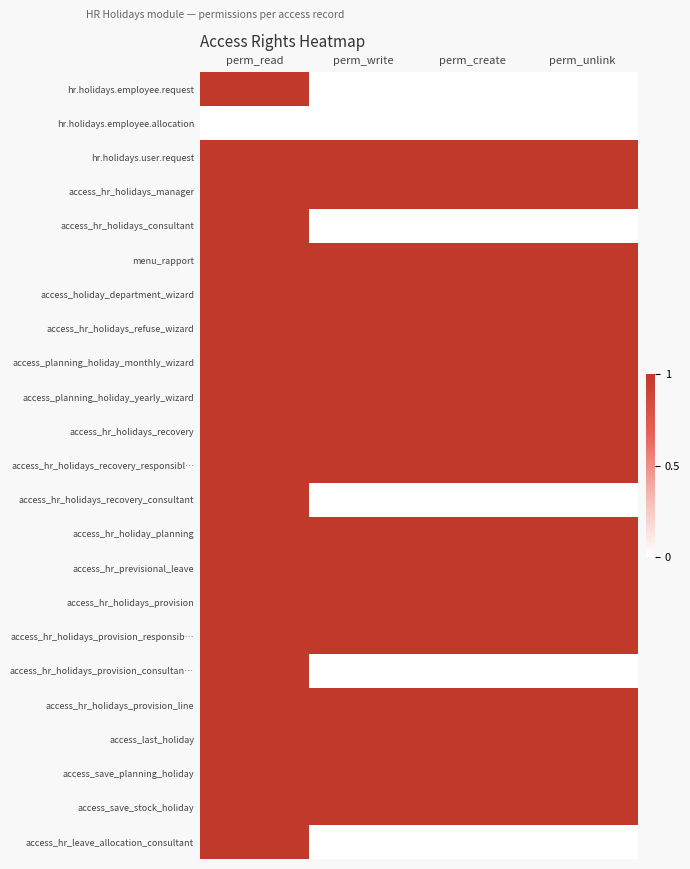

What is the total value across all series at perm_write?

17